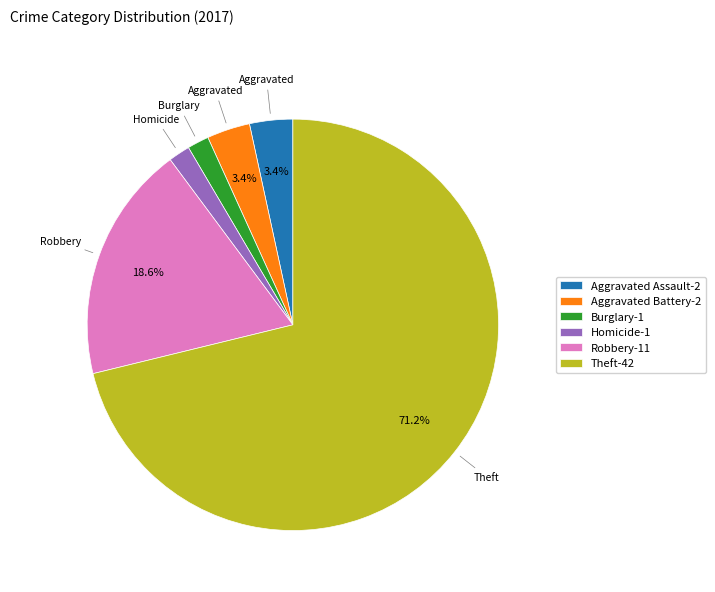

Is there any slice that represents more than half of the pie?

Yes